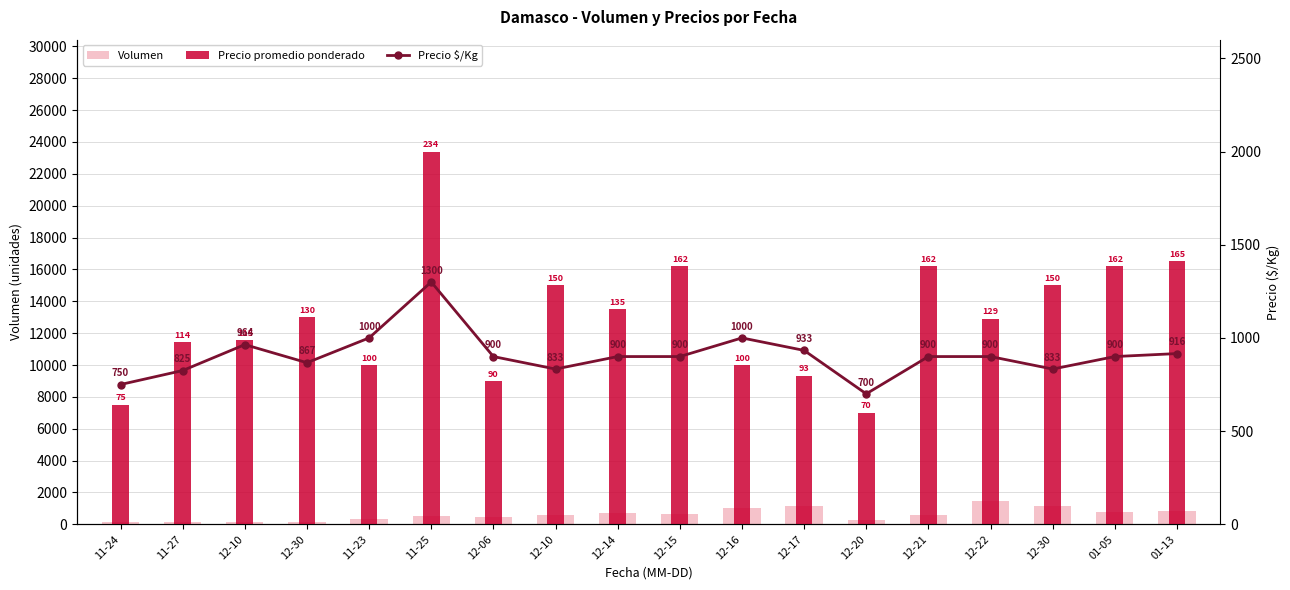

Are the bars horizontal?

No